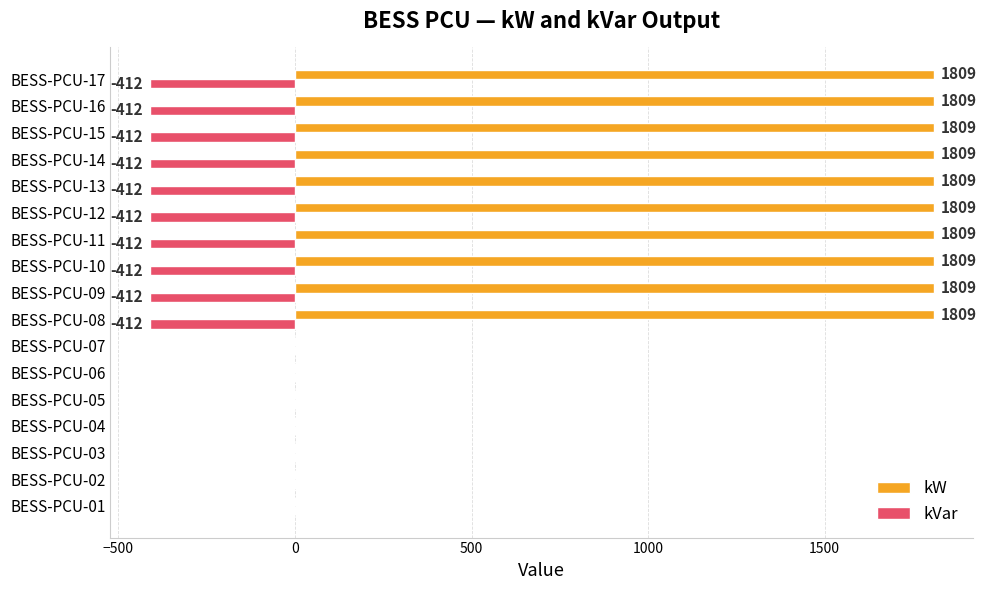

Is the value of kW at BESS-PCU-09 greater than the value of kVar at BESS-PCU-16?

Yes